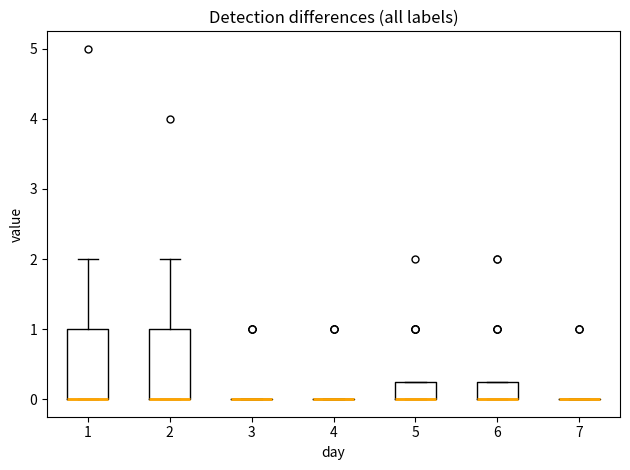

Reading left to right, read every box against the y-axis: the position of its median line, the range the box covers, and the ends of its whiskers. The values are not printed on the chart, so give them approximately, as read against the axis.

1: median 0.0 (drawn on the box's lower edge), box 0.0 to 1.0, whiskers 0.0 to 2.0
2: median 0.0 (drawn on the box's lower edge), box 0.0 to 1.0, whiskers 0.0 to 2.0
3: box collapsed to a line at 0.0, whiskers 0.0 to 0.0
4: box collapsed to a line at 0.0, whiskers 0.0 to 0.0
5: median 0.0 (drawn on the box's lower edge), box 0.0 to 0.3, whiskers 0.0 to 0.3
6: median 0.0 (drawn on the box's lower edge), box 0.0 to 0.3, whiskers 0.0 to 0.3
7: box collapsed to a line at 0.0, whiskers 0.0 to 0.0